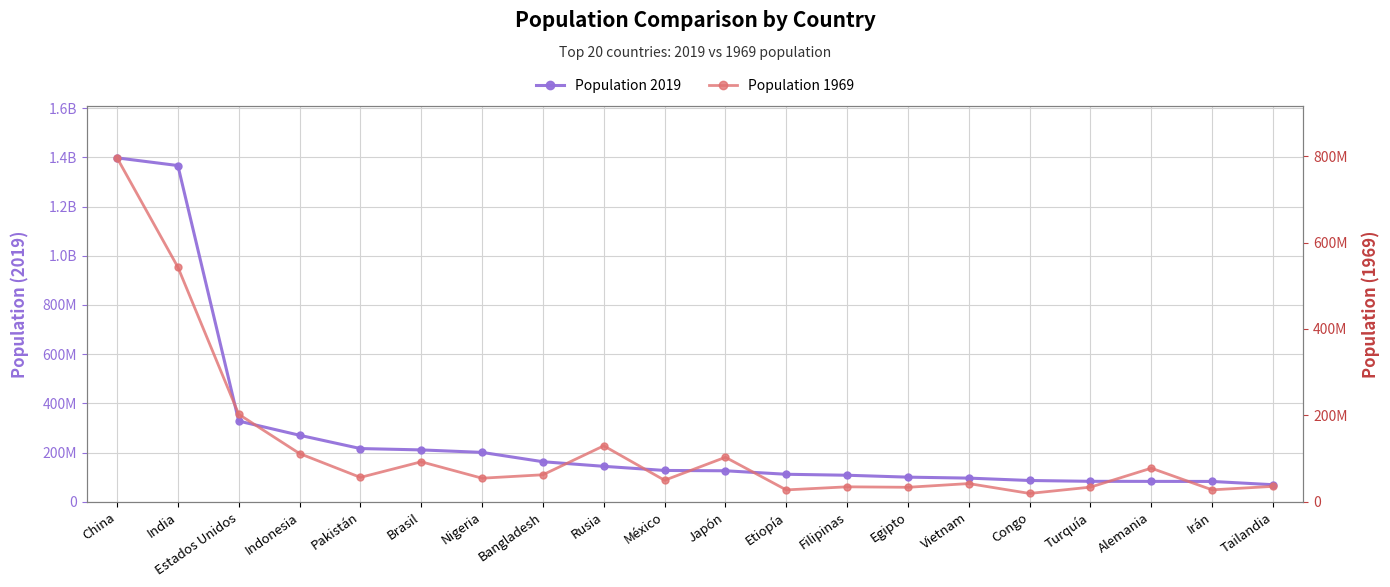

At which category is the sum across all series the highest?

China